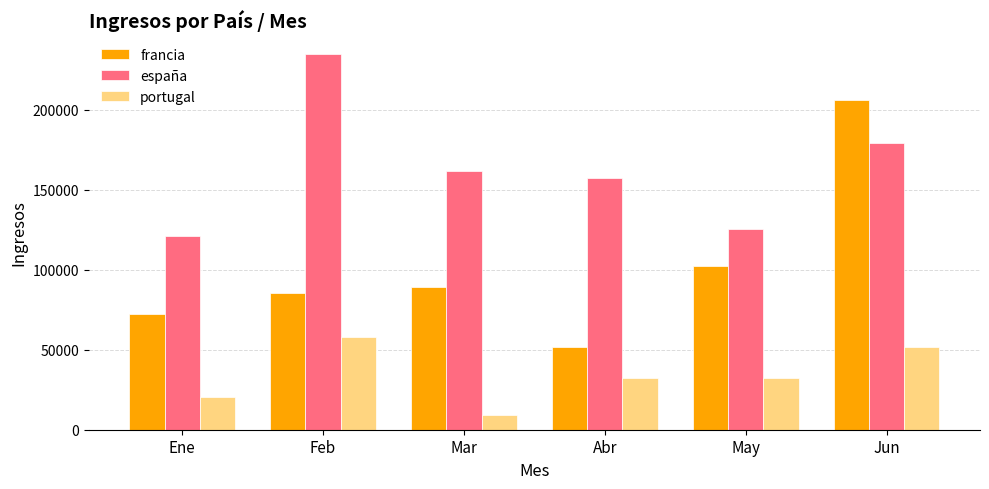

What is the minimum value shown in the chart?

9260